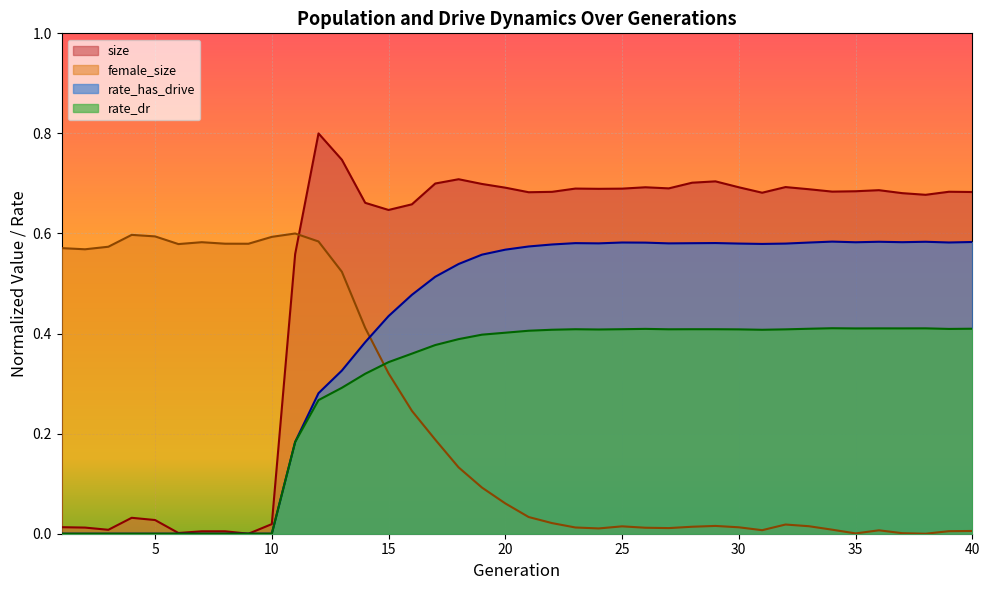

At 35, list the series in order from smallest to largest.

female_size, rate_dr, rate_has_drive, size